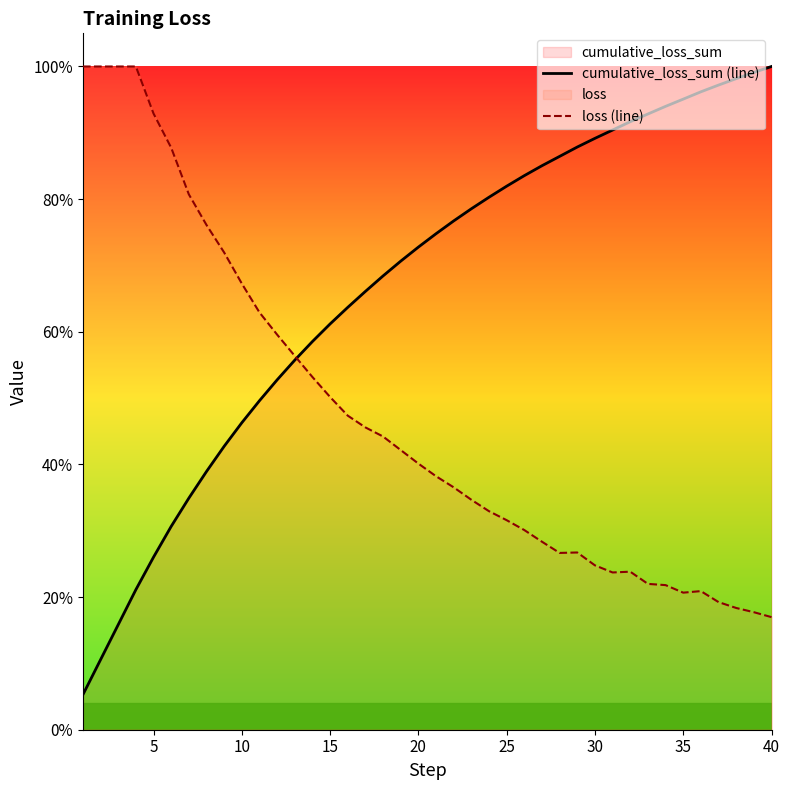

What is the minimum value for loss (line)?

0.2